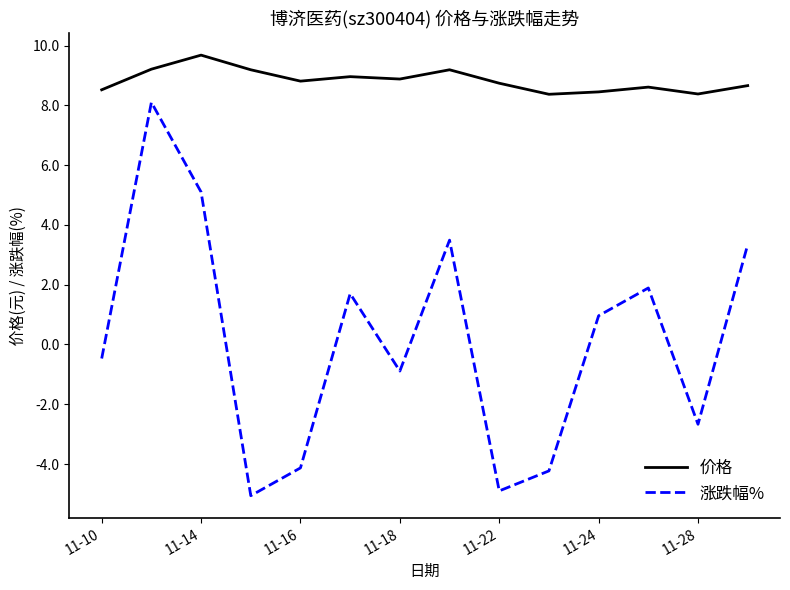

List the series in order of their peak value, highest first.

价格, 涨跌幅%